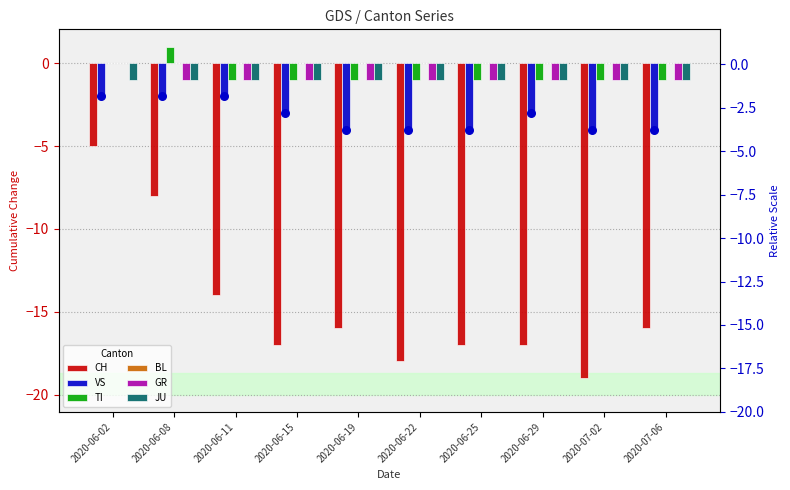

At how many categories does at least one series exceed -4?

10